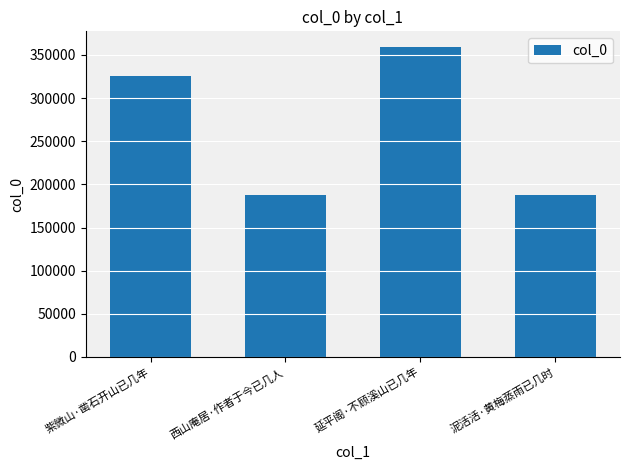

How many bars are there in total?

4